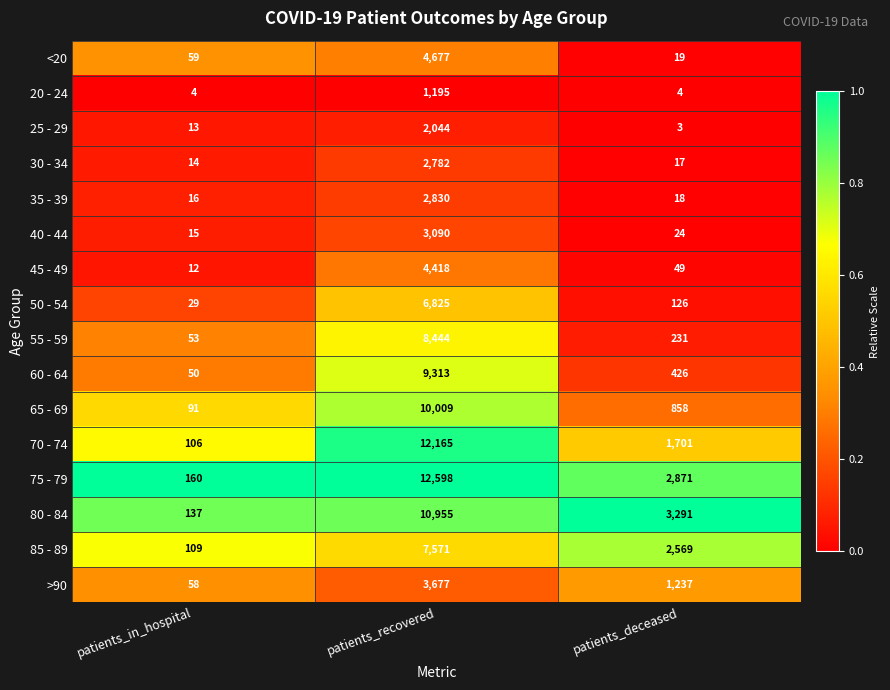

What is the difference between the 20 - 24 values at patients_recovered and patients_in_hospital?

1191